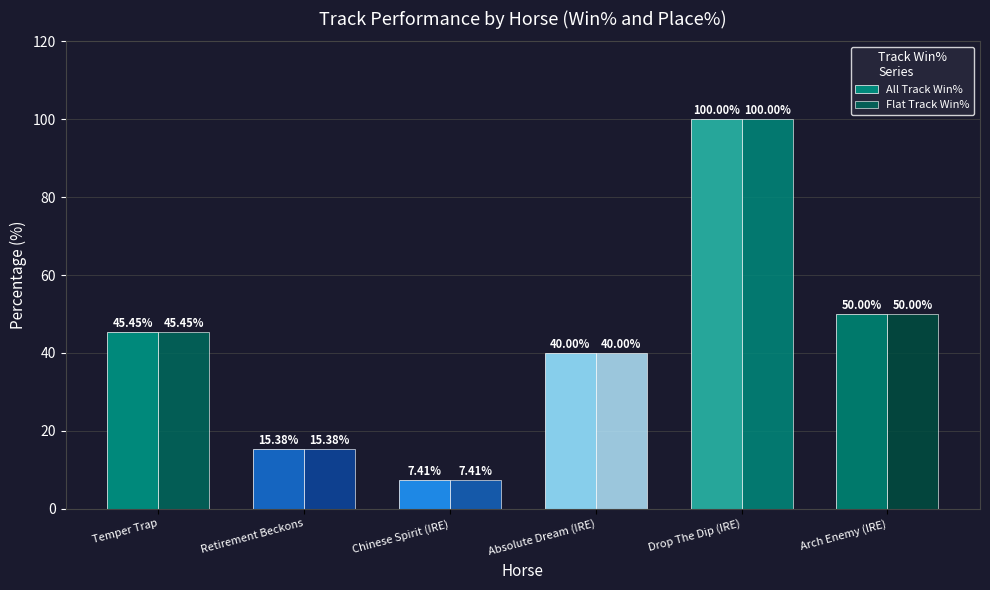

True or false: Flat Track Win% has a value of 50.0 at Arch Enemy (IRE).

True